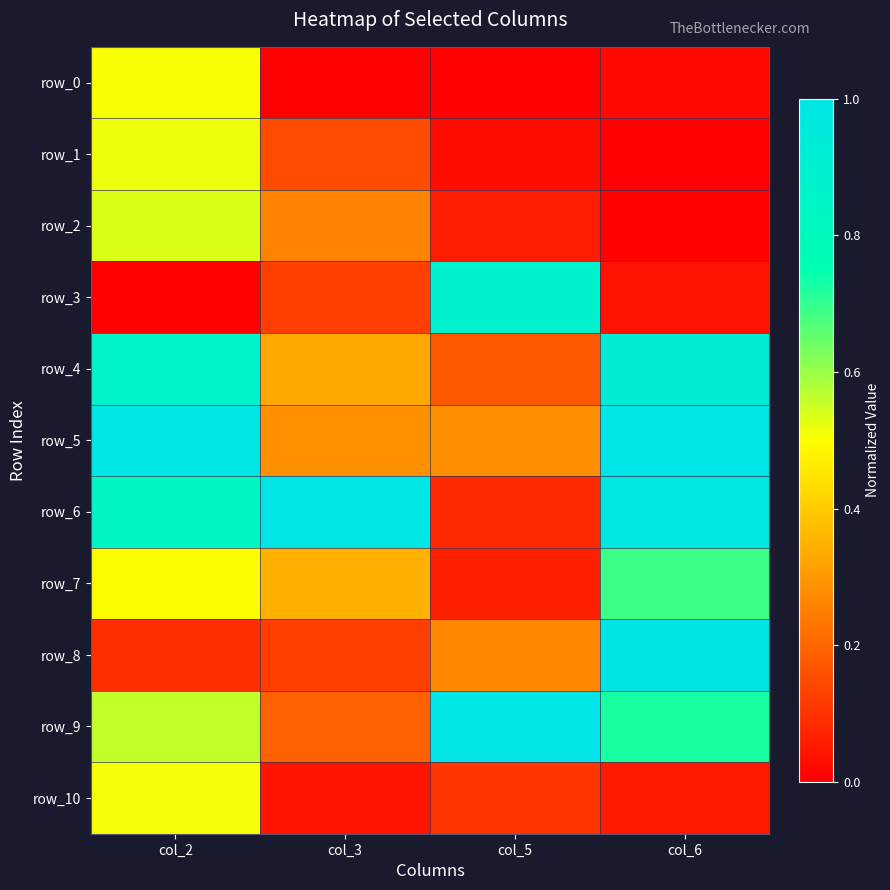

How many distinct data groups are displayed?

11